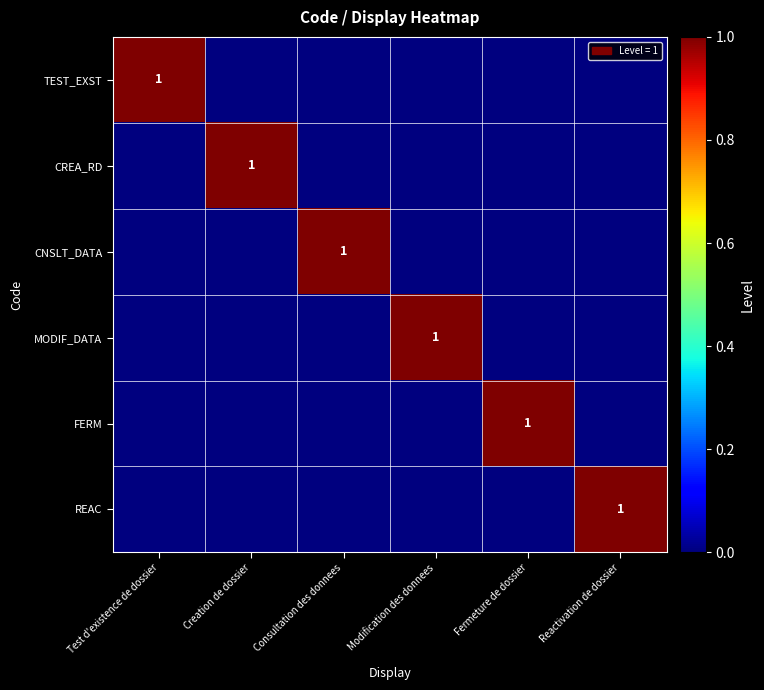

Which category has the lowest value across all series?

Creation de dossier